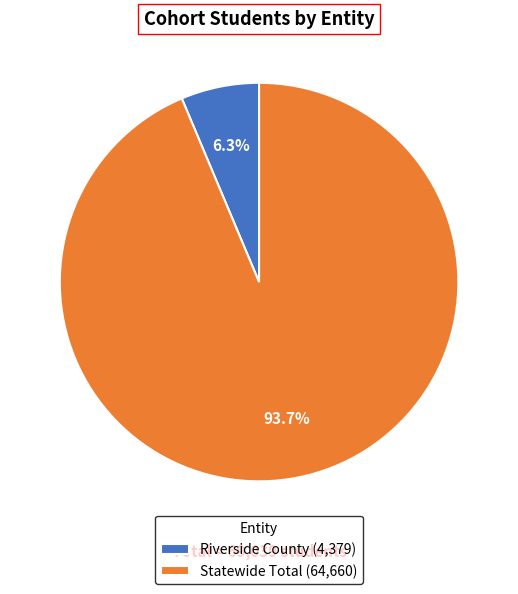

Count the number of slices in the pie.

2